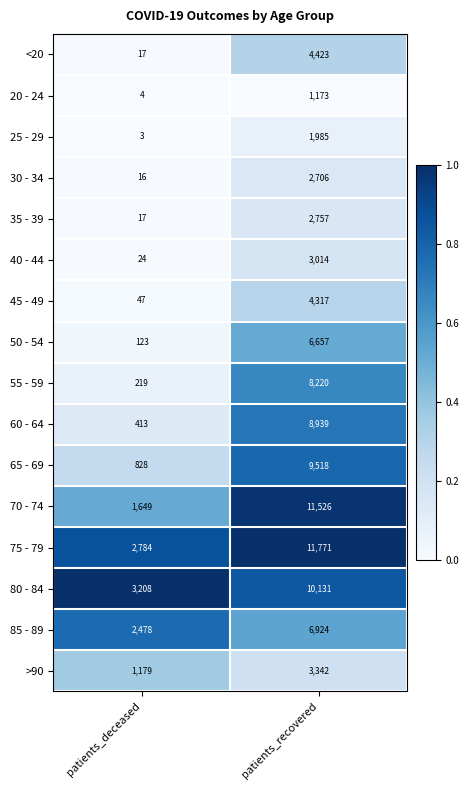

How many distinct data groups are displayed?

16